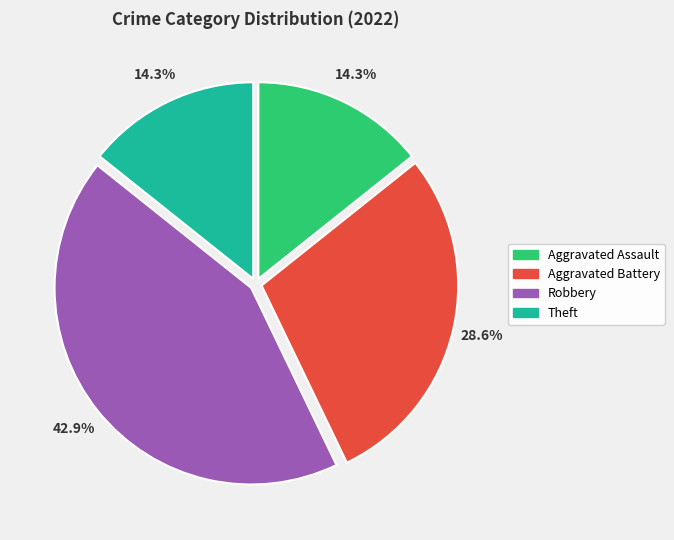

To the nearest percent, what is the difference between the largest and smallest slice percentages?

29%